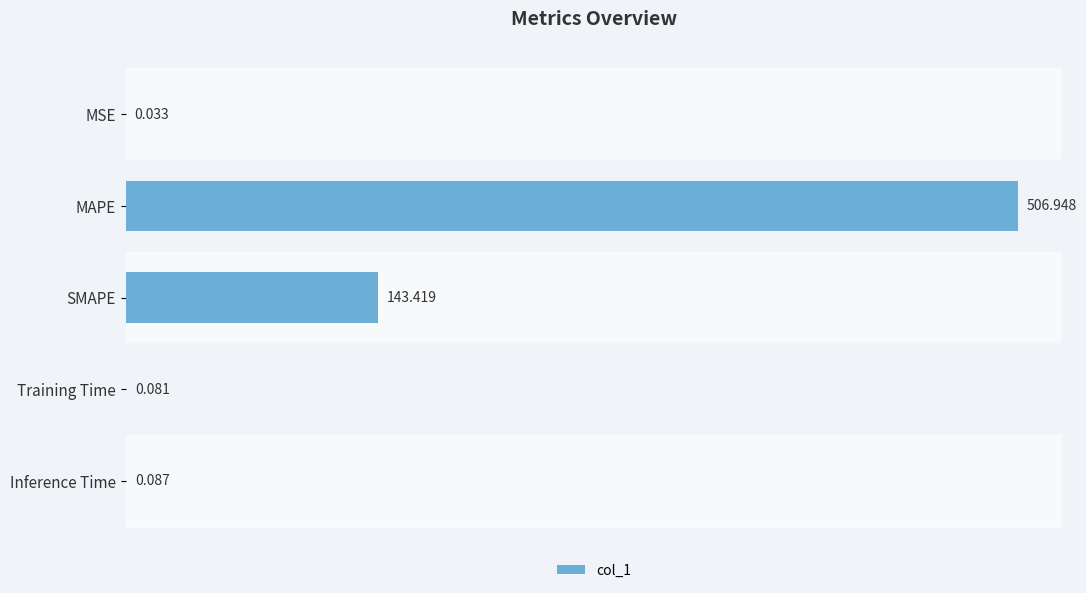

How many categories are shown in the chart?

5